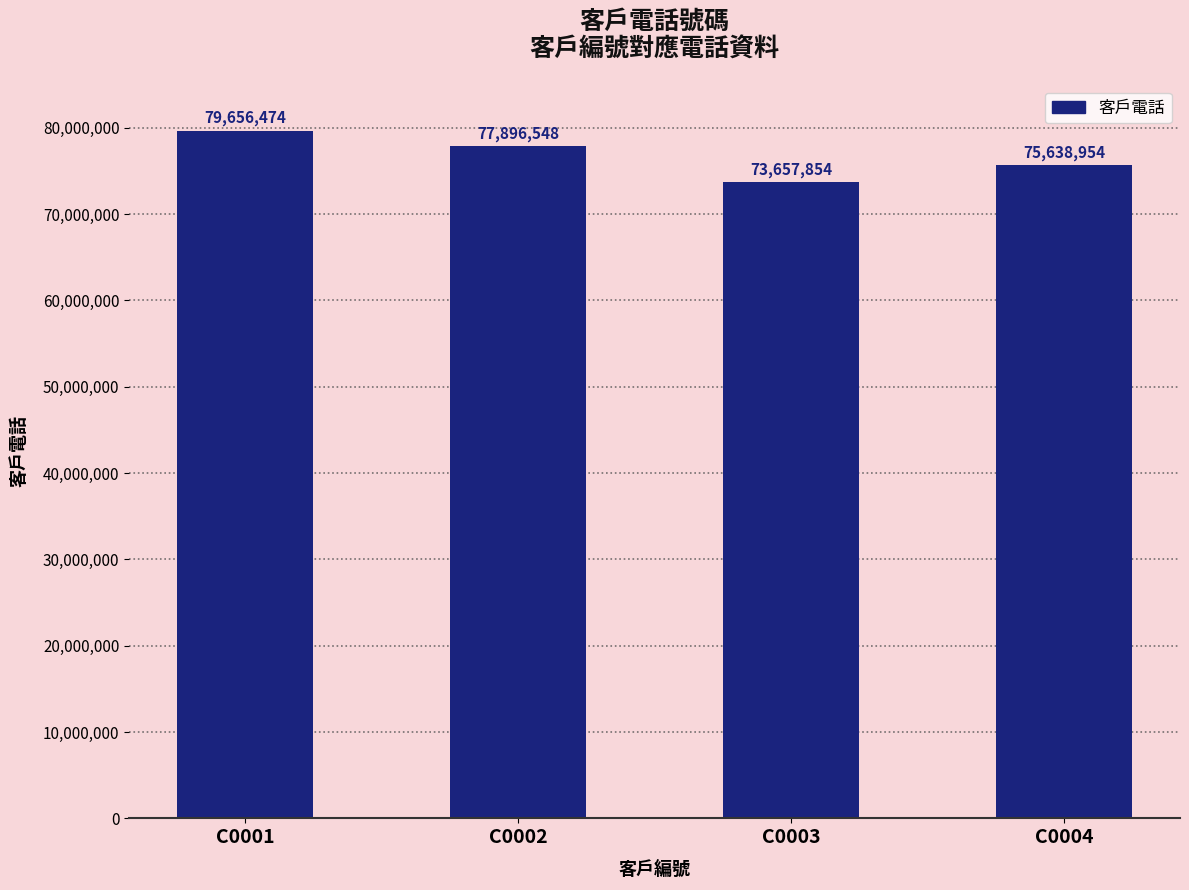

At which category does the chart reach its minimum across all series?

C0003